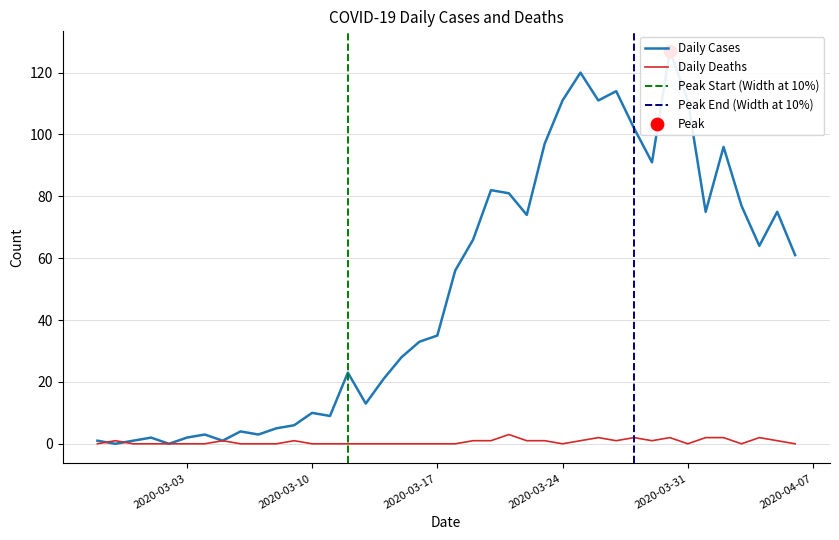

Which series has the largest total across all categories?

Daily Cases